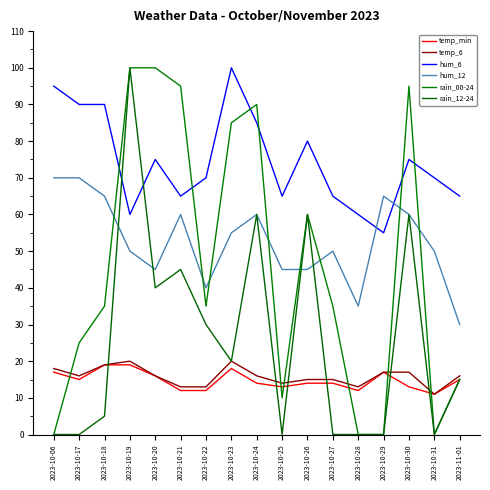

Is the value of temp_6 at 2023-10-27 greater than the value of rain_12-24 at 2023-10-28?

Yes